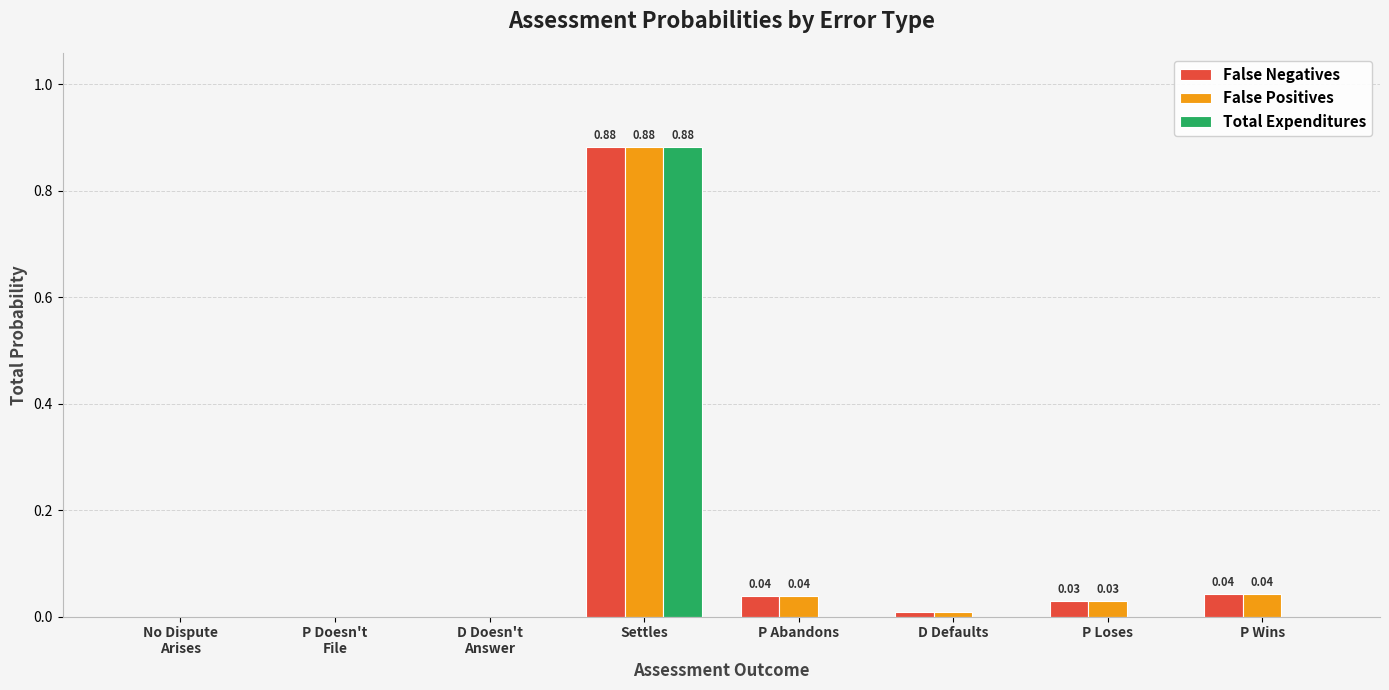

At which category is the sum across all series the highest?

Settles